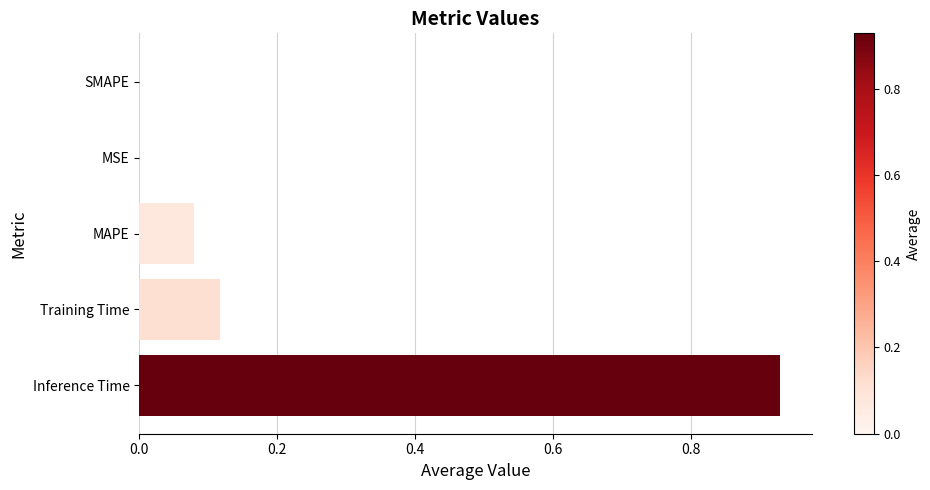

Is it true that the value at Training Time is 0.2?

False